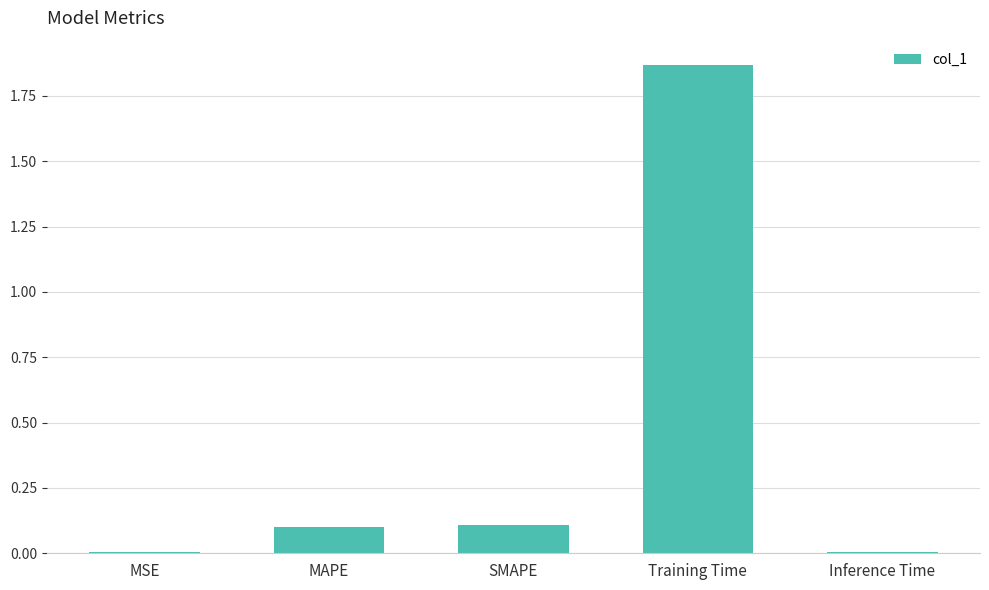

What is the sum of the values at Training Time and MAPE?

2.0